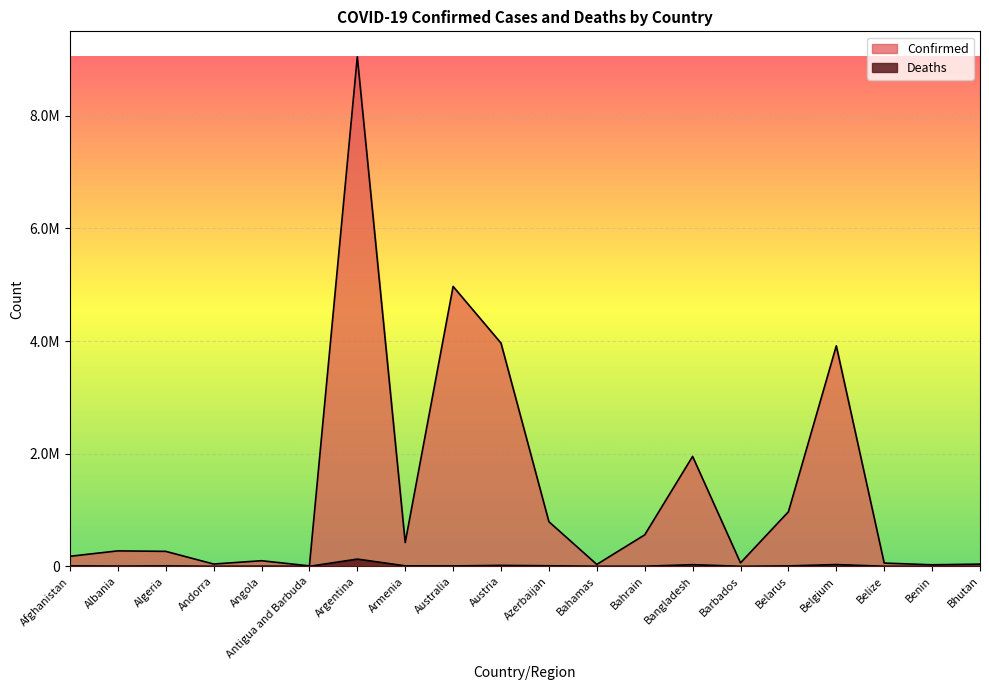

What is the maximum value for Confirmed?

9049250